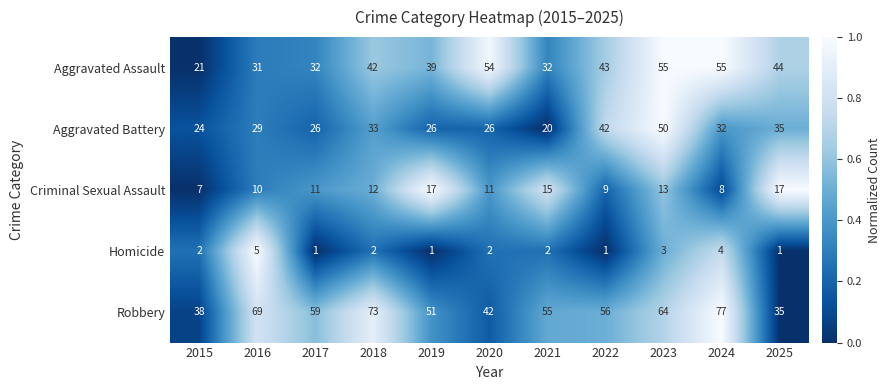

How many series are shown in this chart?

5